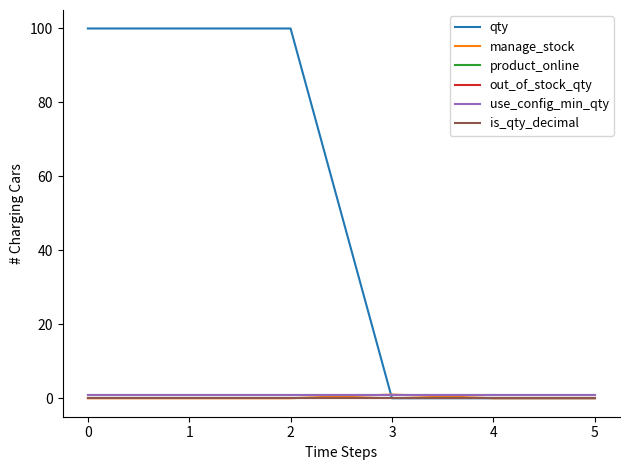

Between 2 and 4, which series saw the biggest shift?

qty